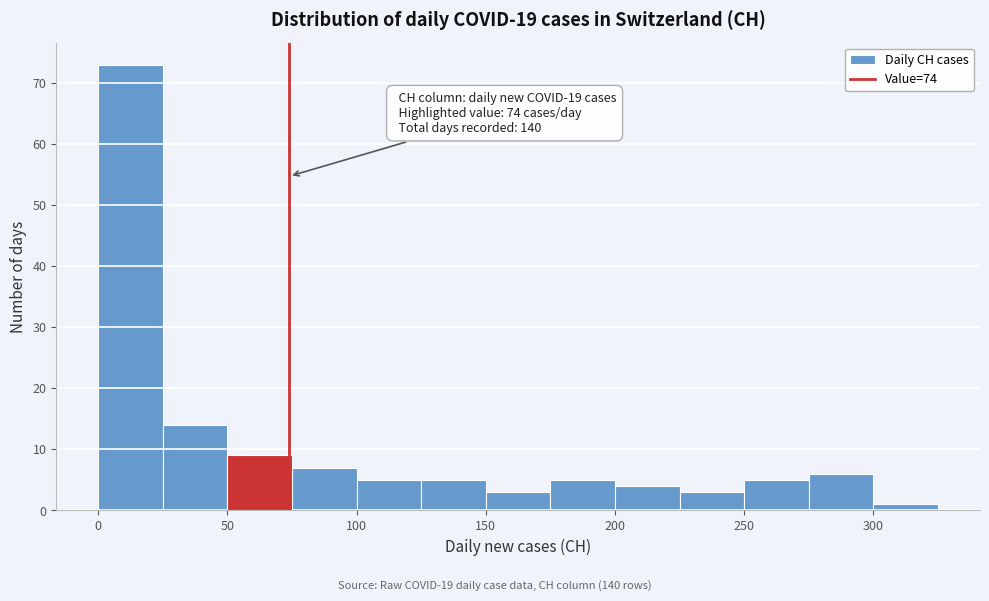

Which range on the x-axis has the tallest bar?

0 to 25